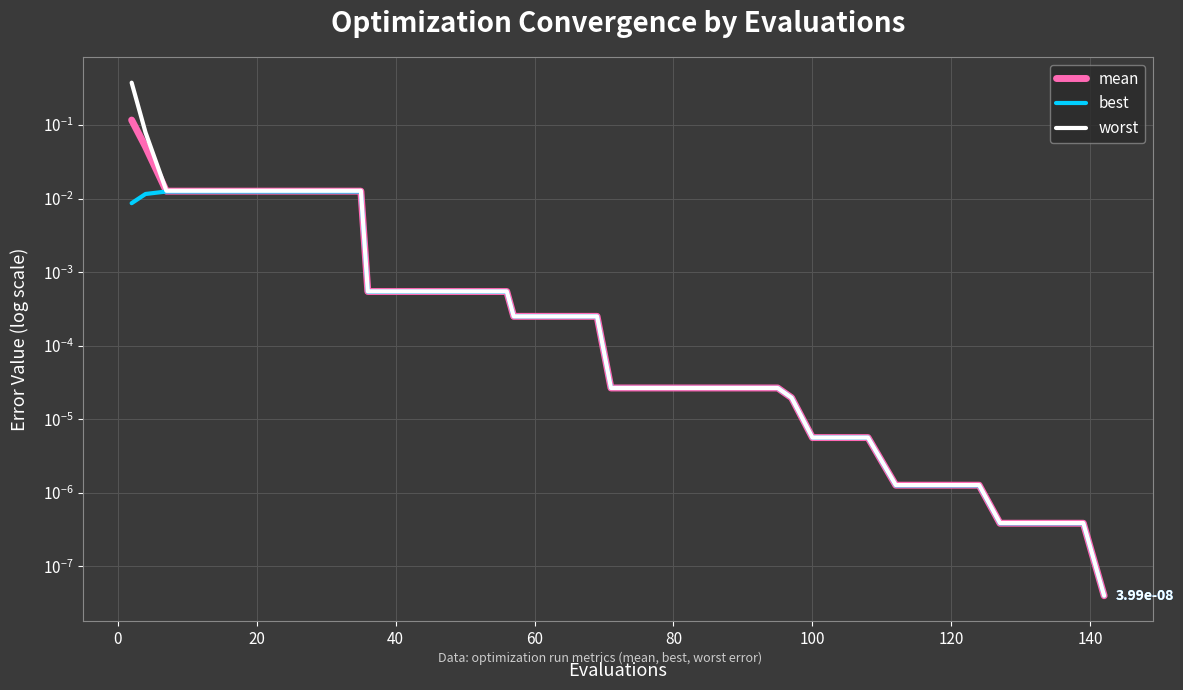

The value of best at 40 is 0.0. True or false?

True